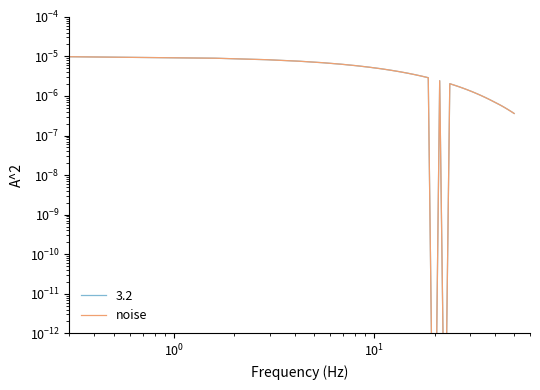

True or false: the data has more than 2 interior local peaks.

False